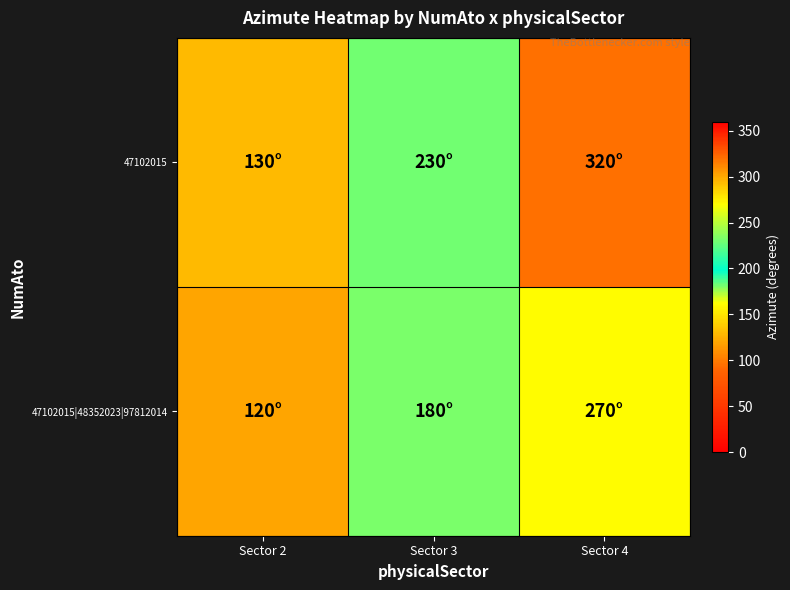

Which series has the largest total across all categories?

47102015